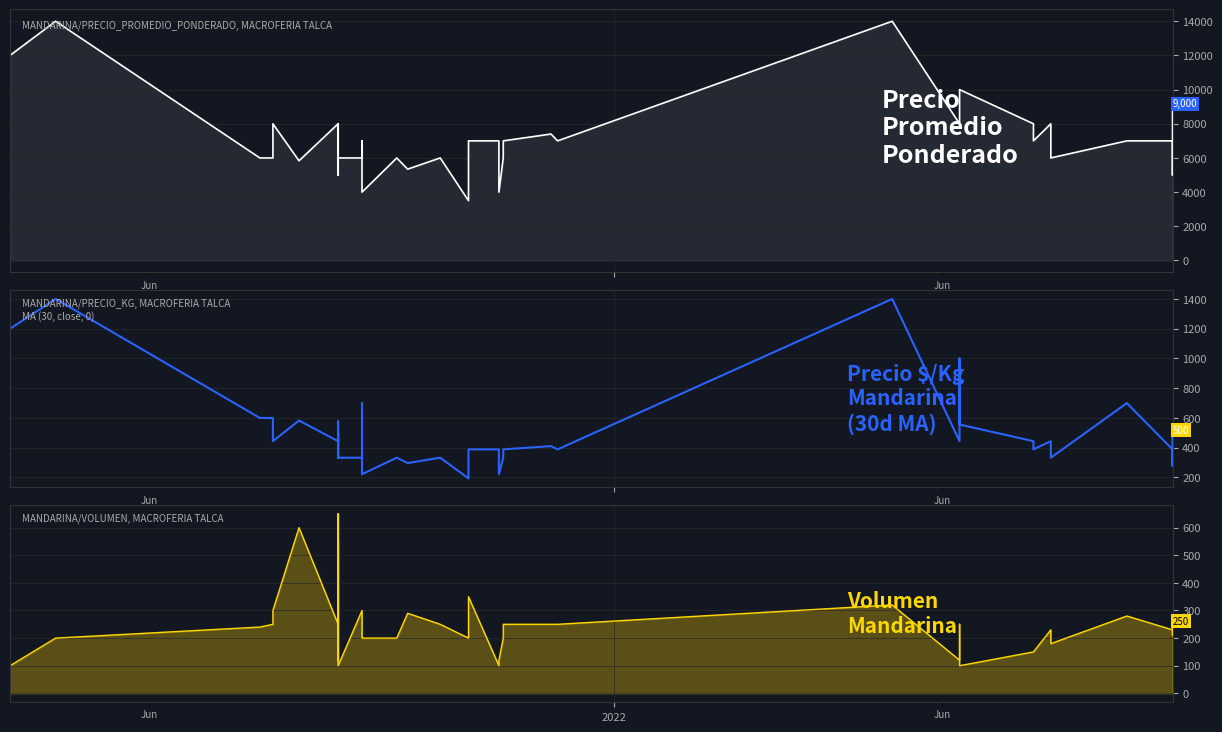

True or false: Precio promedio ponderado has more than 2 points higher than both neighbors.

True